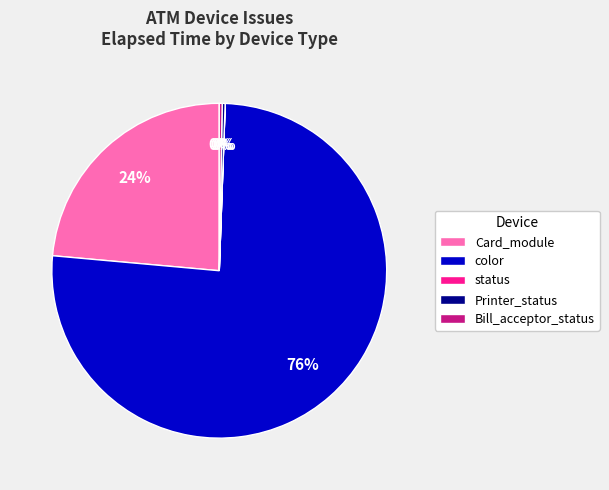

To the nearest percent, what is the difference between the Card_module and color slice percentages?

52%